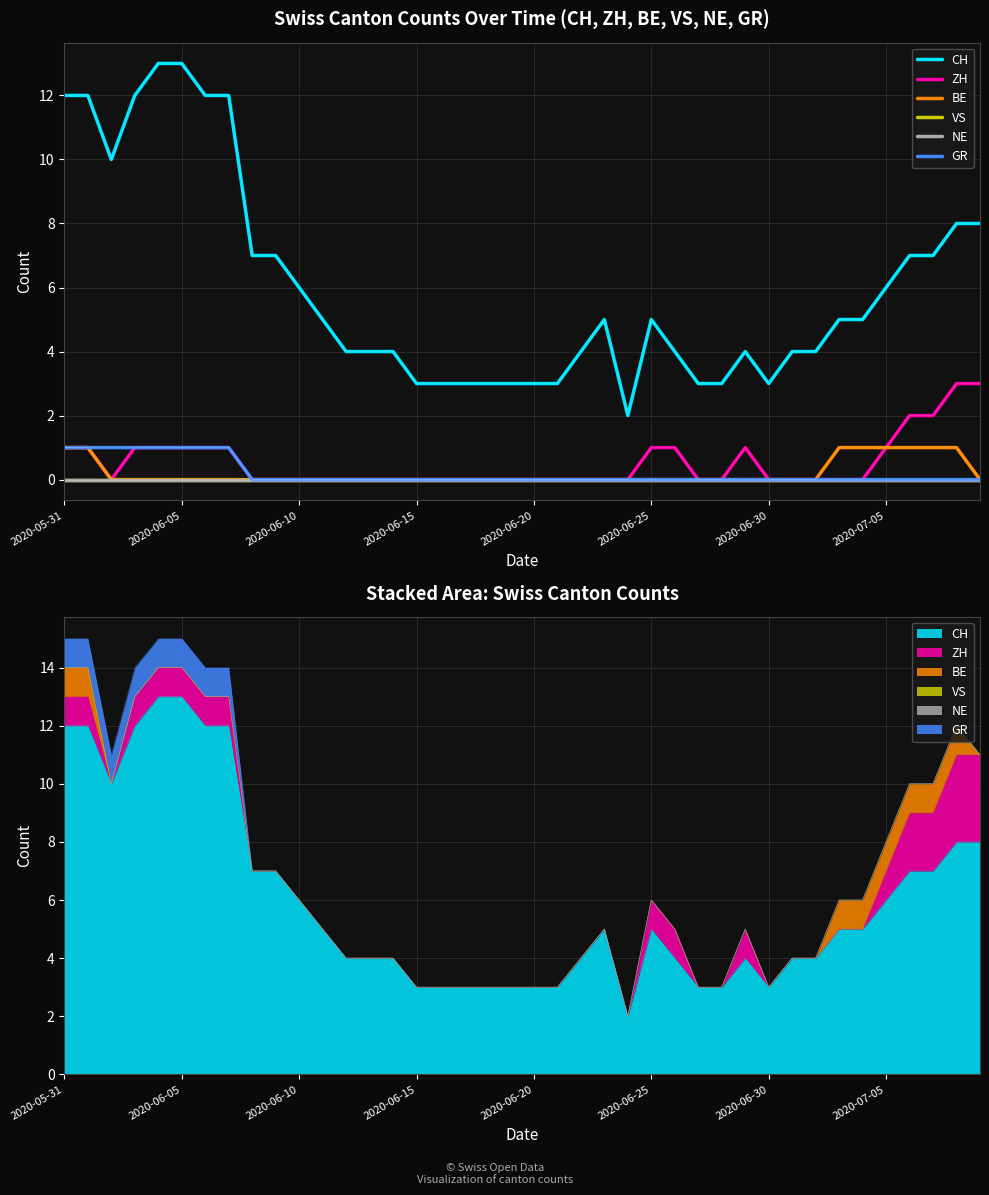

True or false: NE and VS intersect in this chart.

False